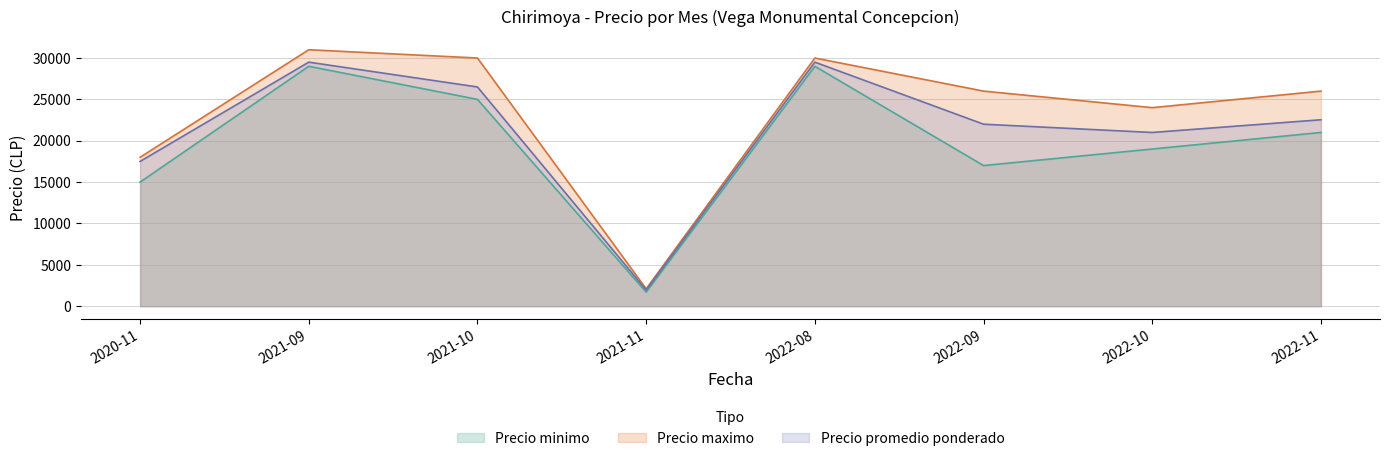

The Precio promedio ponderado series shows 22905 at 2020-11. True or false?

False